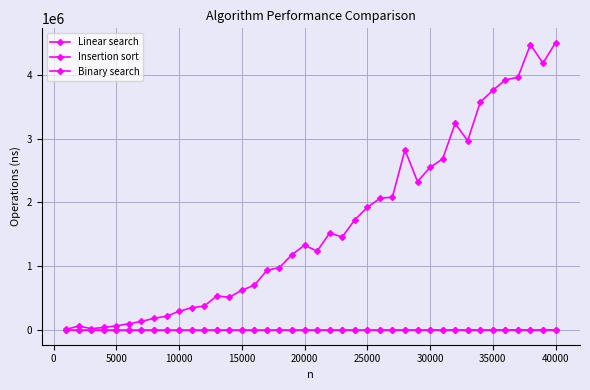

Is this an area chart (filled region under the line)?

No